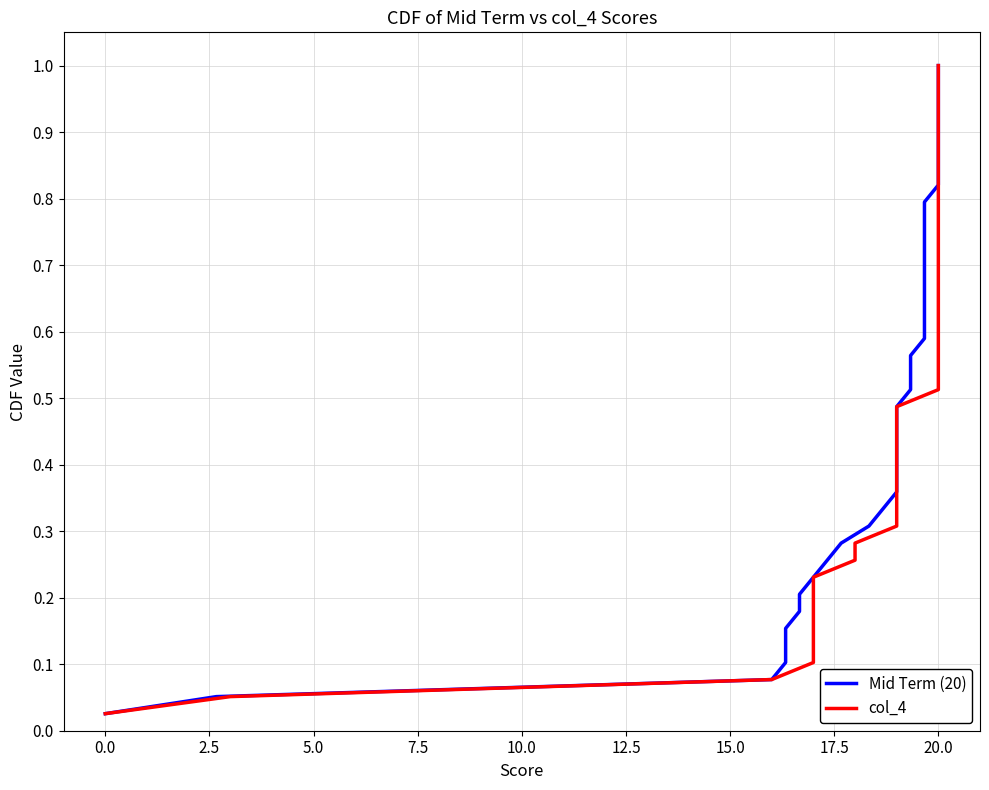

What is the value of the Mid Term (20) point at the 23rd from the left?

0.6